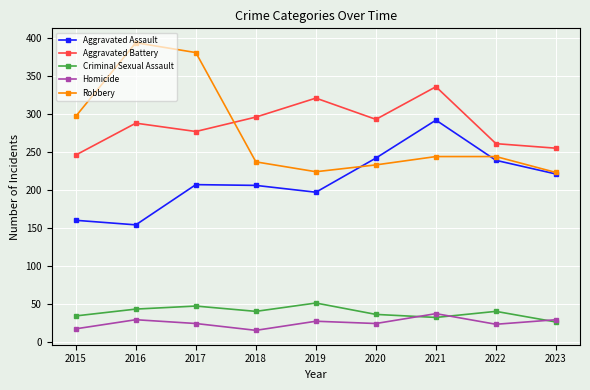

The value of Homicide at 2022 is 23. True or false?

True